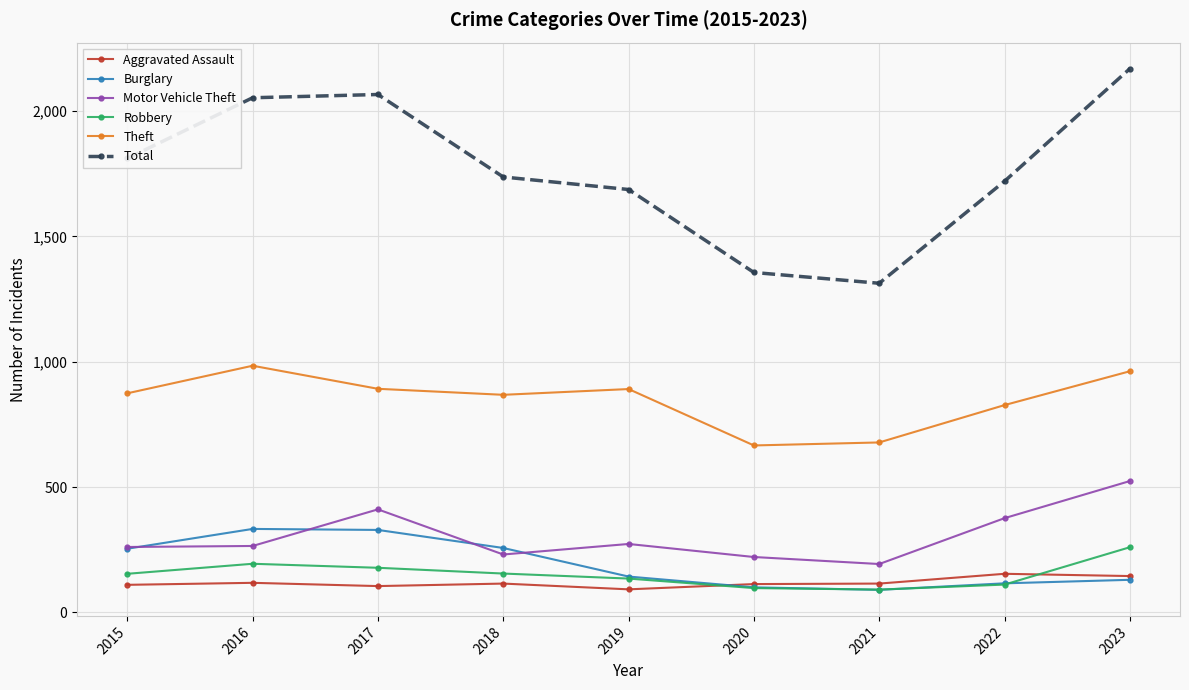

True or false: Total and Robbery cross at least once.

False